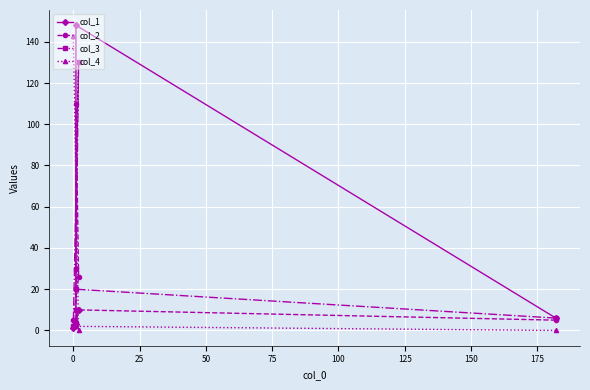

Reading left to right, what are all the values shown in this chart?

col_1: 6	148	3	10	1
col_2: 5	10	110	26	5
col_3: 6	20	30	130	2
col_4: 0	2	5	0	143